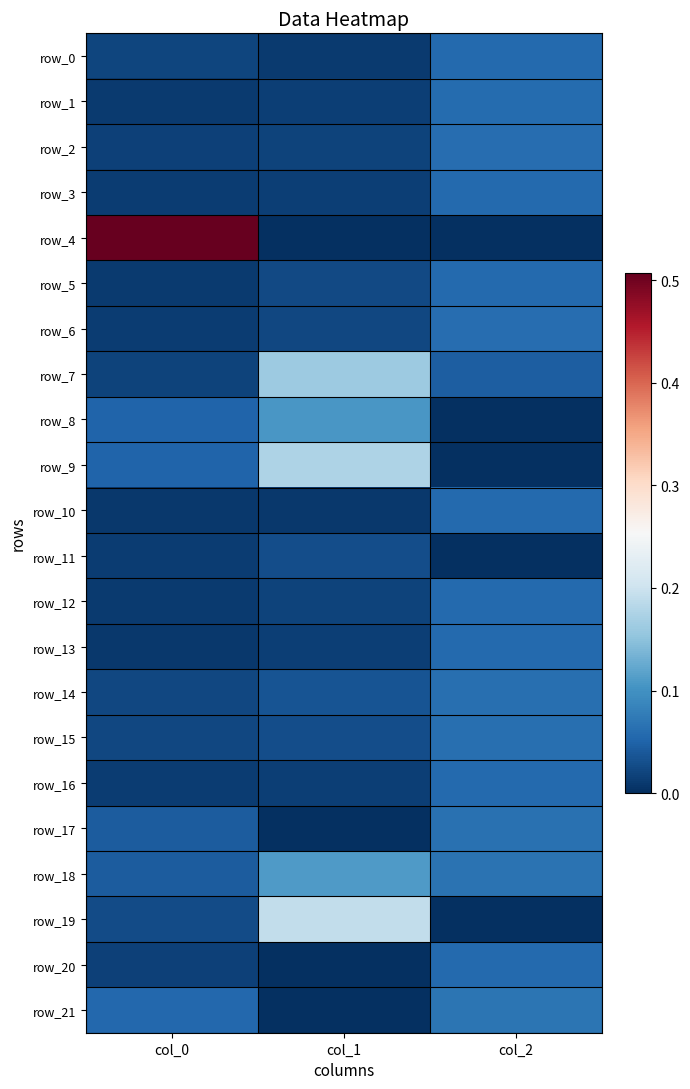

What is the sum of the row_15 values at col_1 and col_2?

0.1